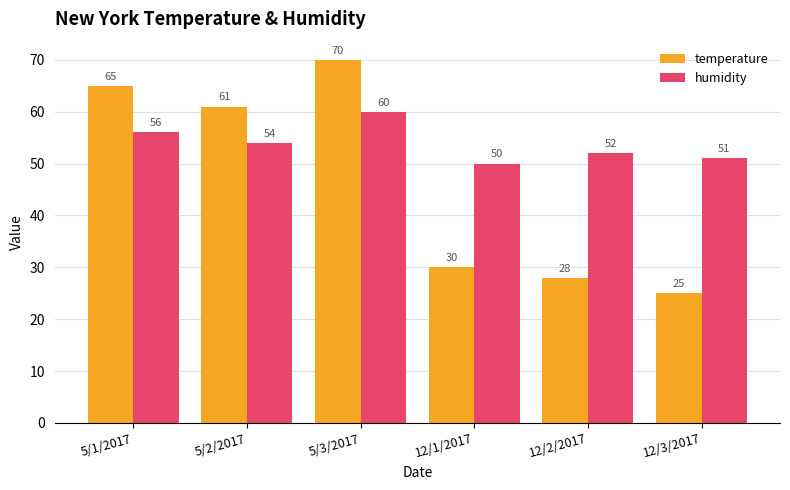

Reading left to right, transcribe all the data shown in this chart.

temperature: 5/1/2017=65	5/2/2017=61	5/3/2017=70	12/1/2017=30	12/2/2017=28	12/3/2017=25
humidity: 5/1/2017=56	5/2/2017=54	5/3/2017=60	12/1/2017=50	12/2/2017=52	12/3/2017=51